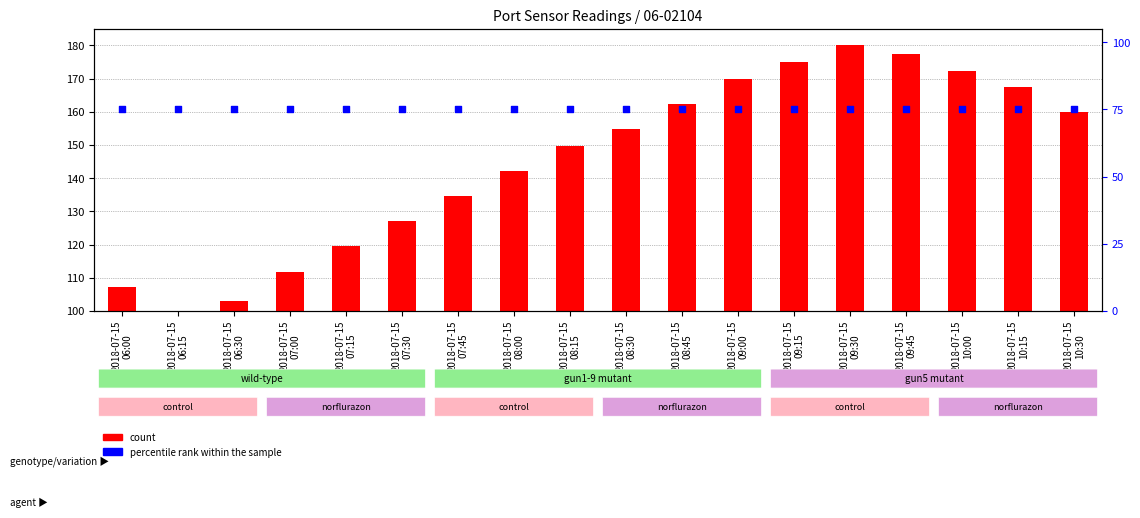

Which series has the largest total across all categories?

count